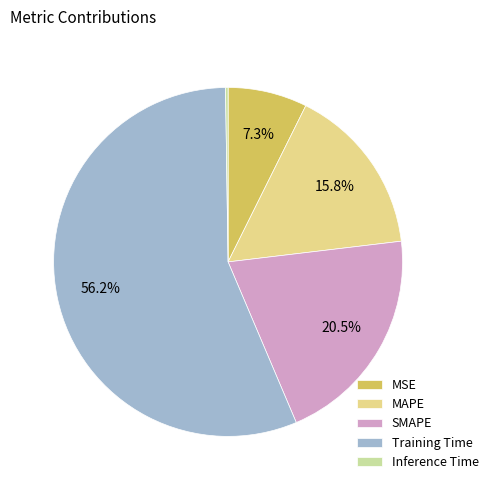

To the nearest percent, what percentage of the pie is MSE?

7%